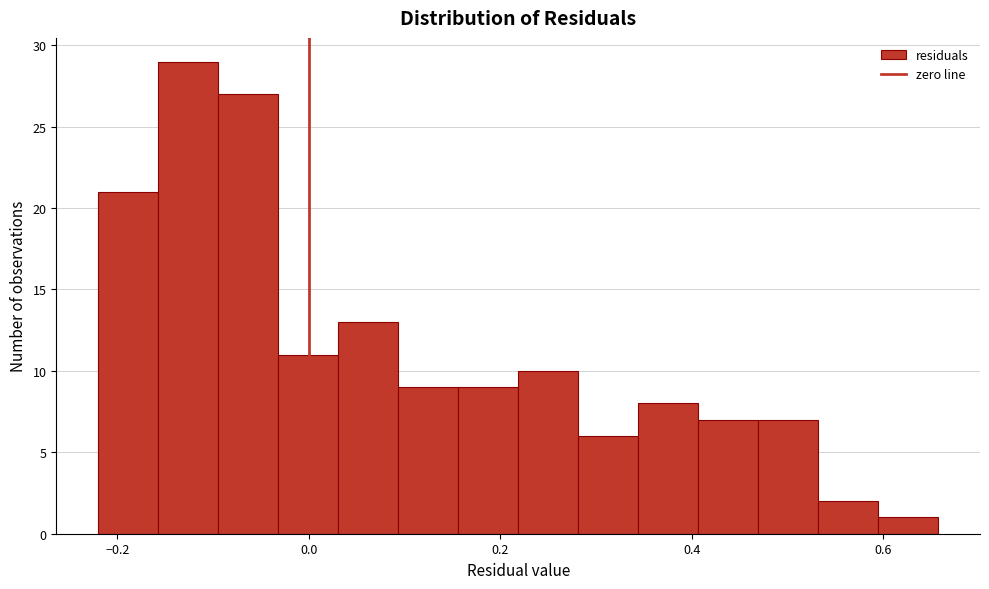

Read against the x-axis, roughly where is the centre of the tallest bar?

-0.12